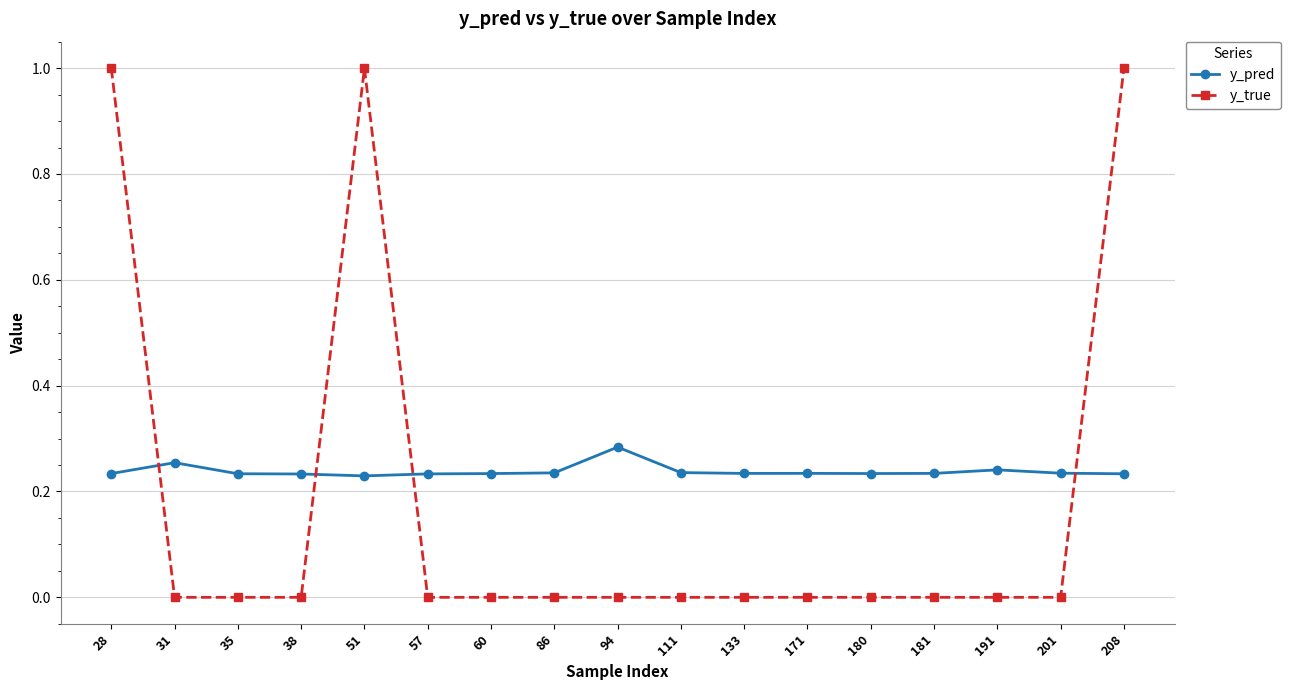

The y_true series shows -0.7 at 181. True or false?

False